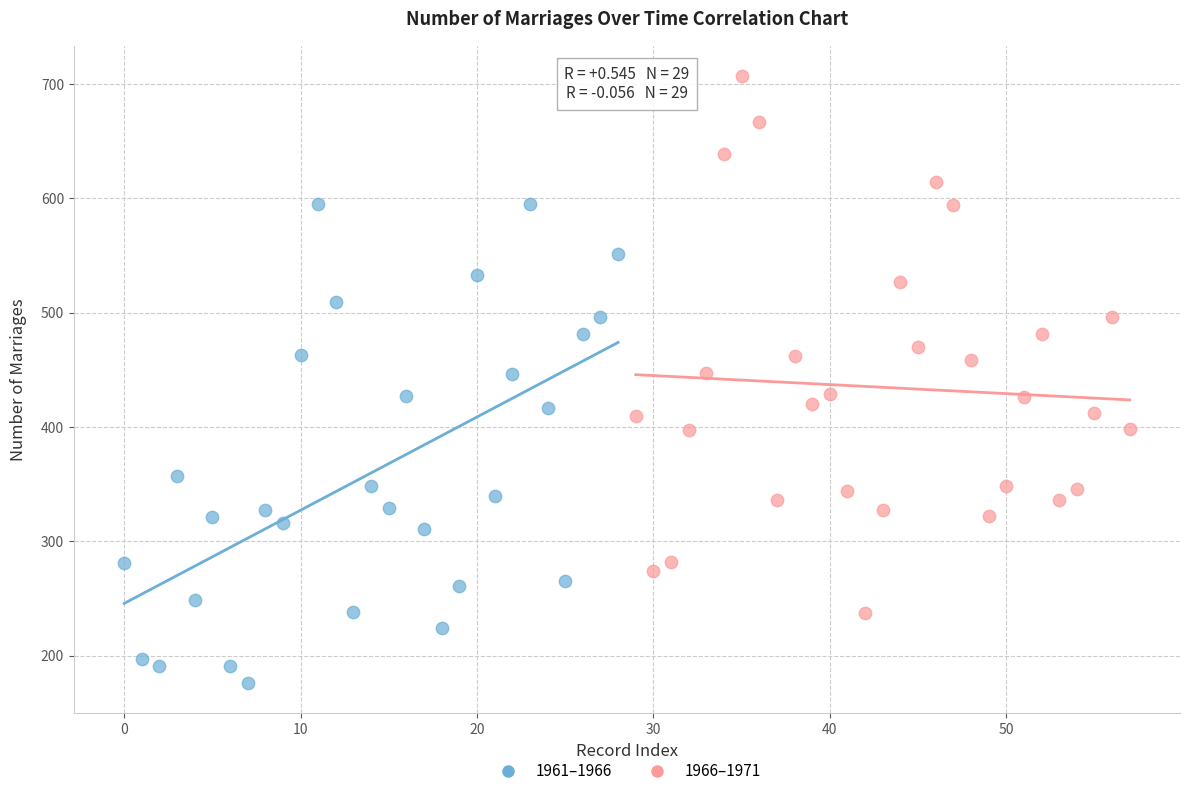

Which series reaches the minimum Y coordinate?

1961–1966